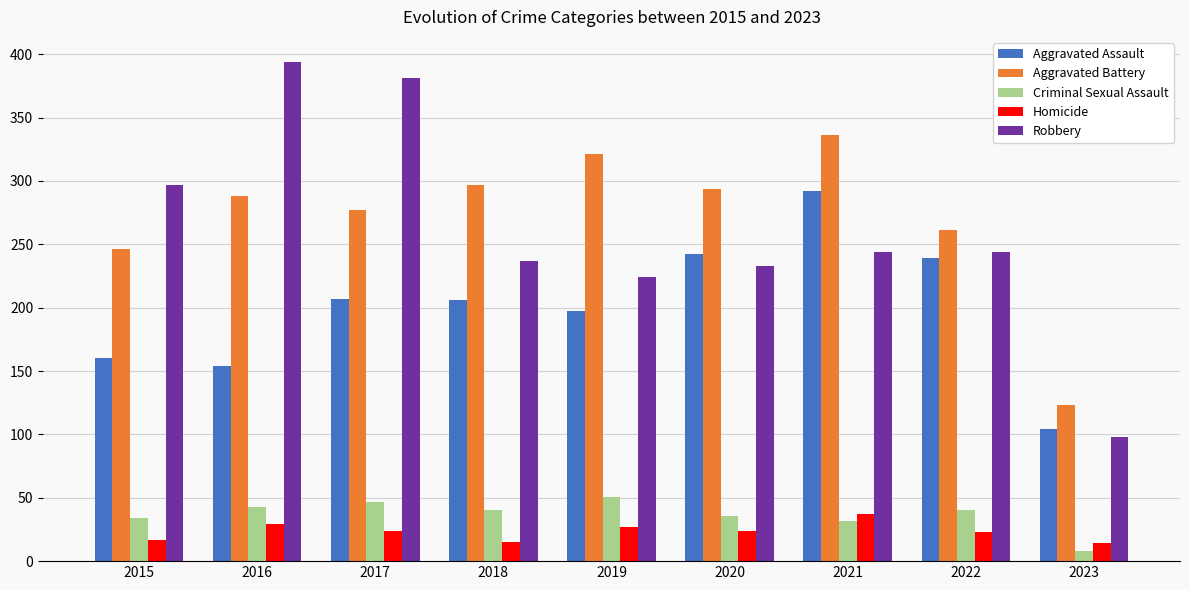

What is the average value of the Robbery series?

261